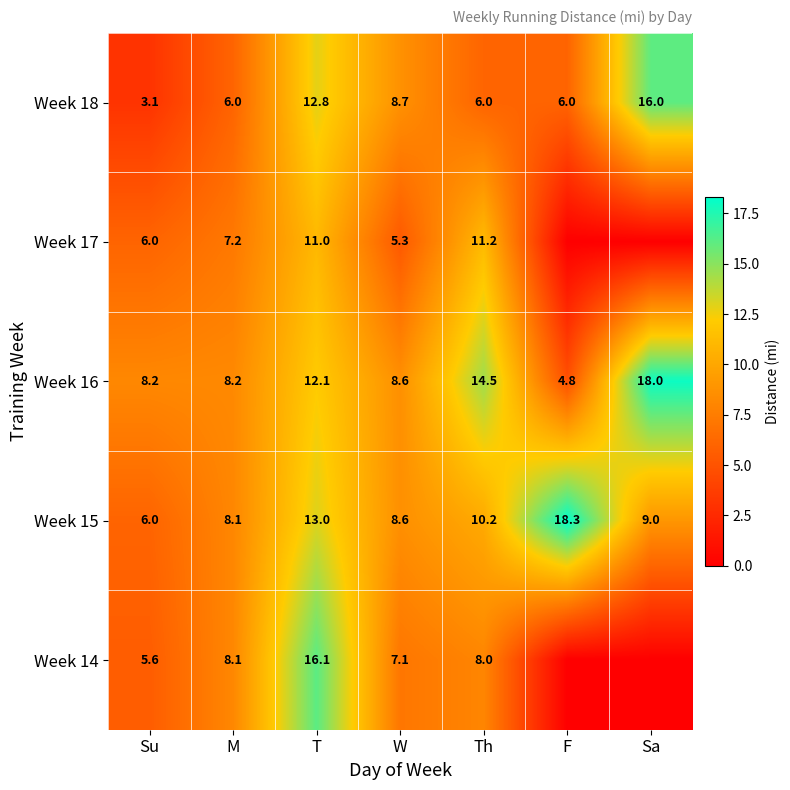

At which category is the sum across all series the highest?

T